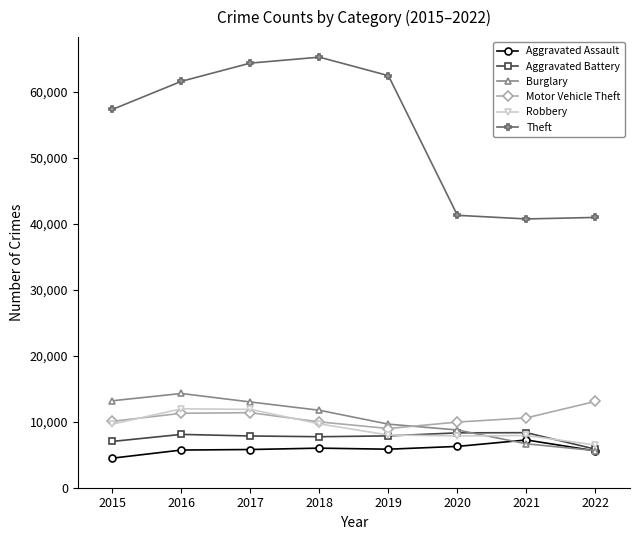

True or false: Theft has more than 2 interior local peaks.

False